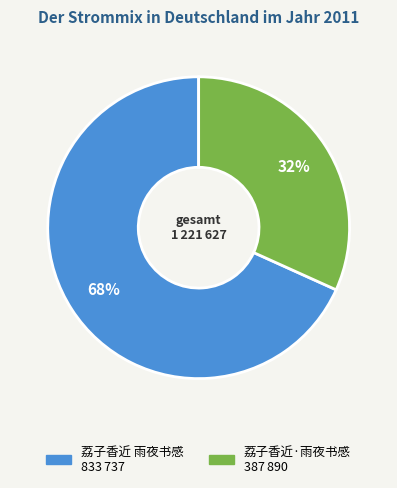

Rank the categories by value from lowest to highest.

荔子香近·雨夜书感, 荔子香近 雨夜书感